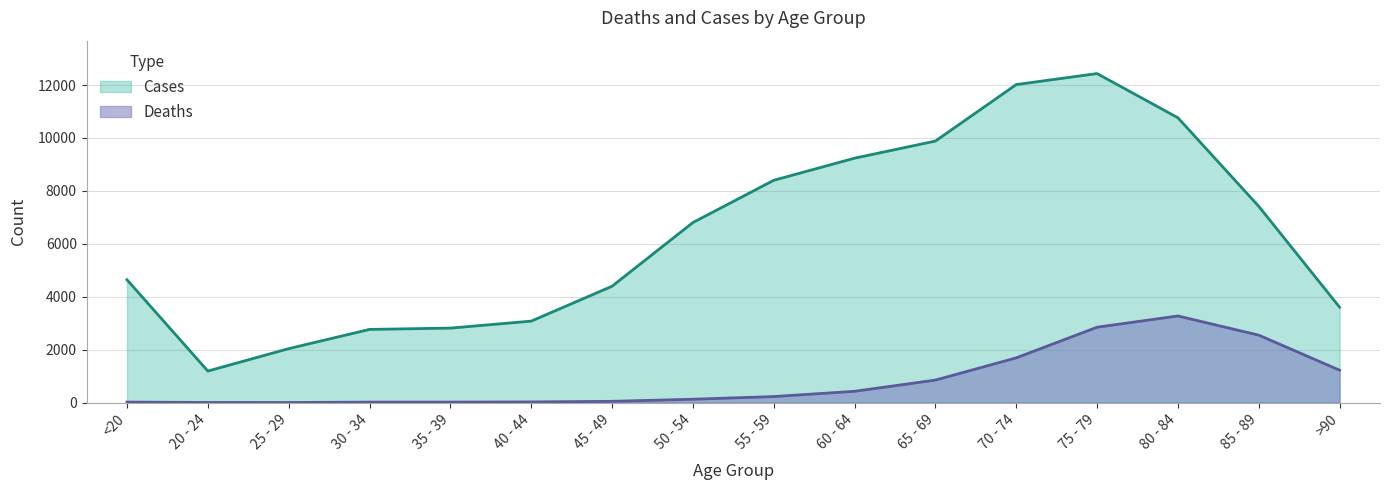

At which category does Deaths reach its first local valley?

25 - 29